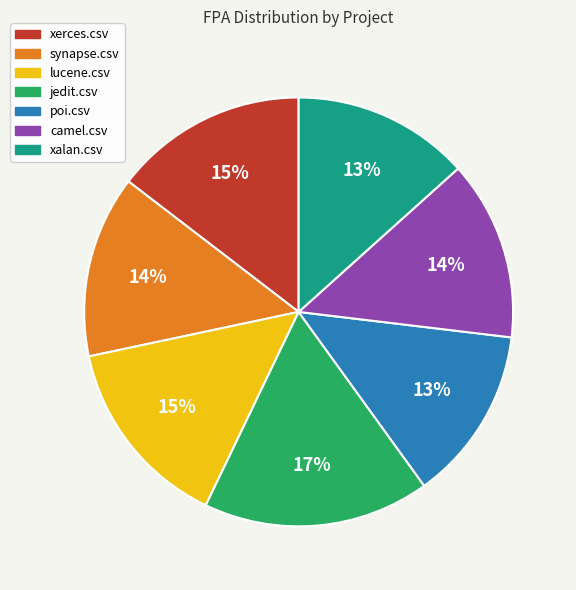

How many segments does this pie chart have?

7